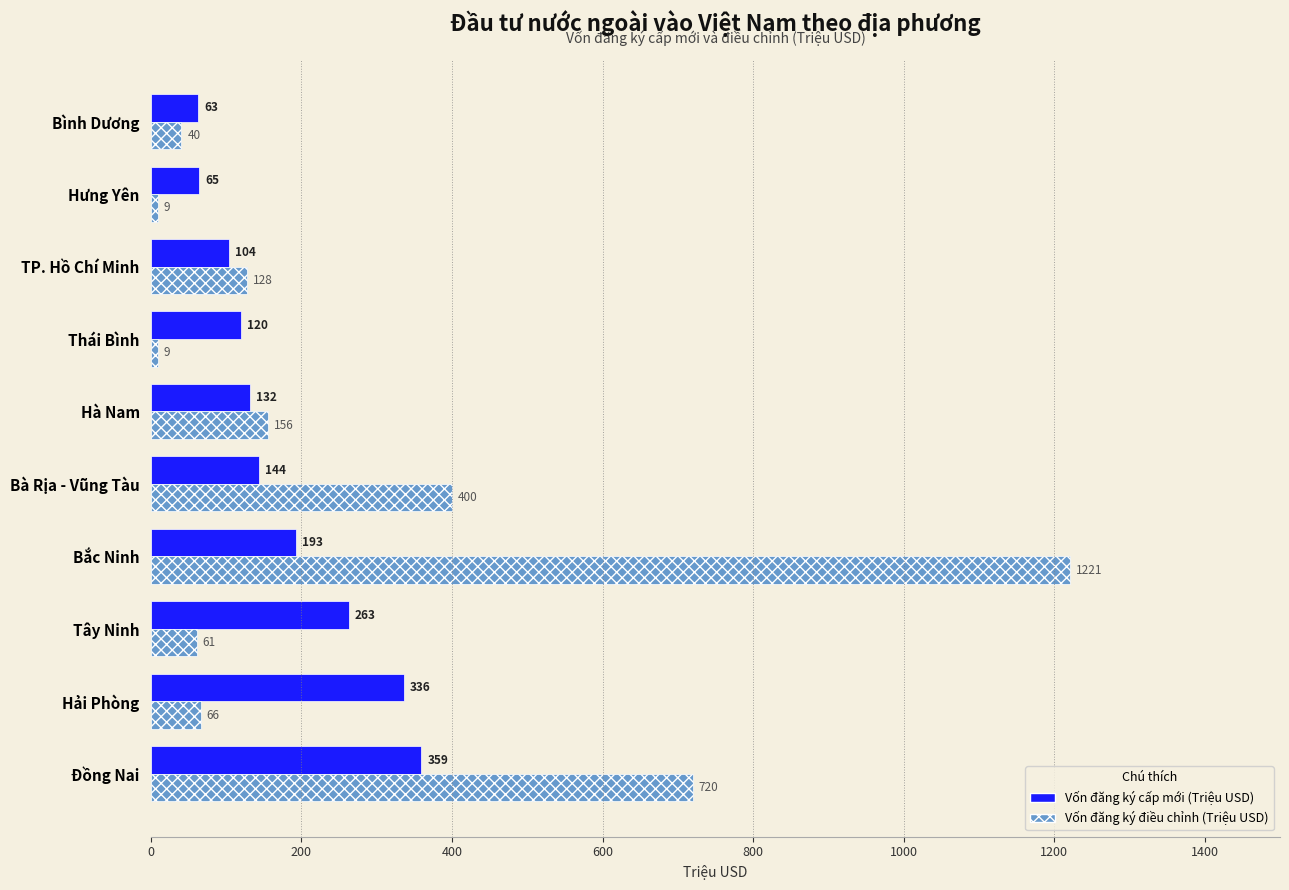

Which series has the largest total across all categories?

Vốn đăng ký điều chỉnh (Triệu USD)